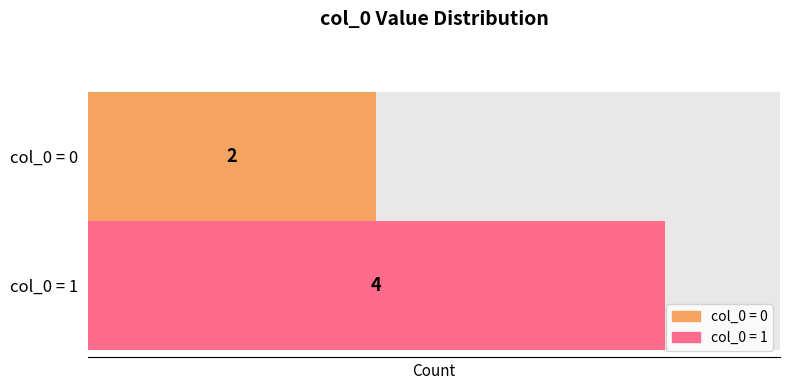

What is the average value?

1